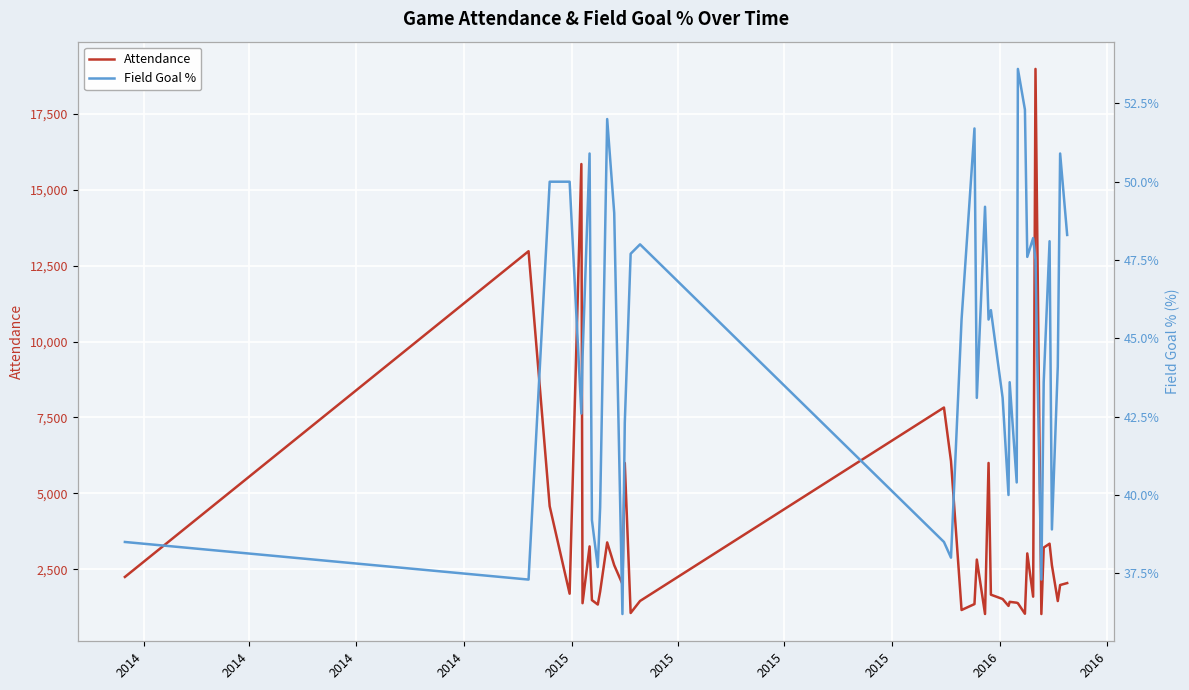

What is the value of the Attendance point at the 8th from the left?

15852.0